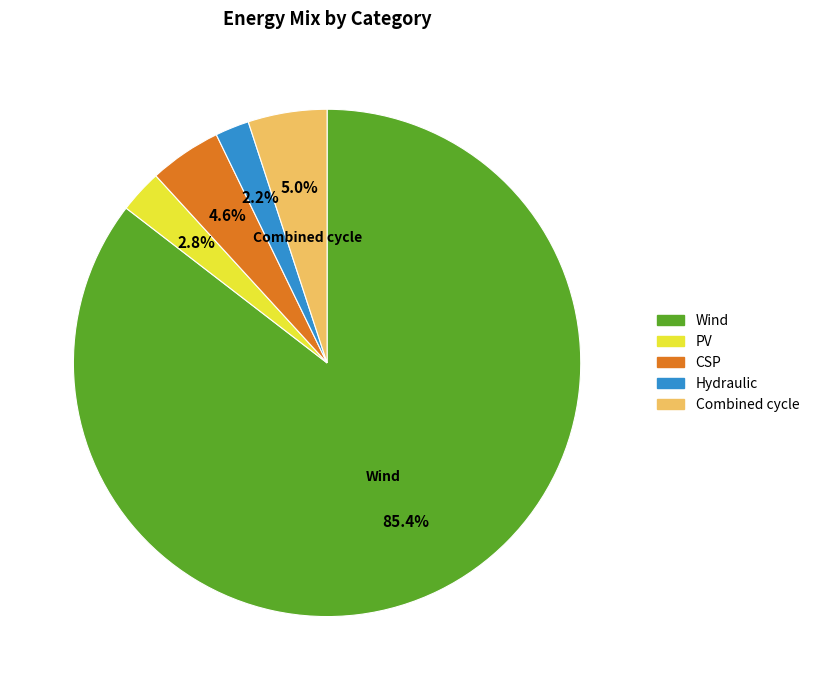

Is there a majority slice in this chart?

Yes